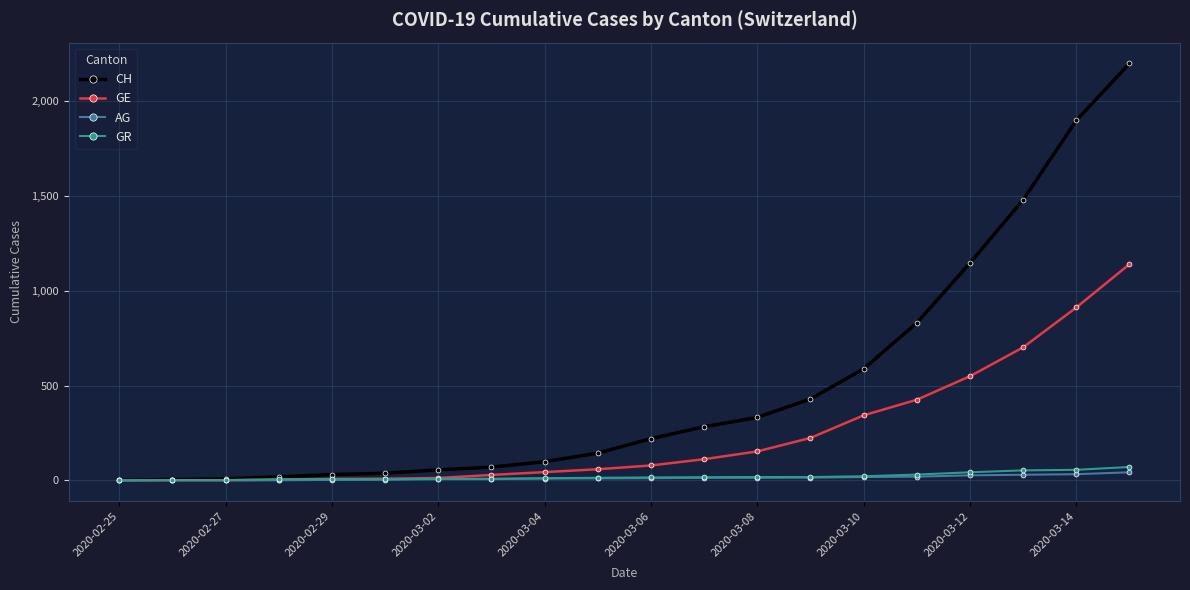

At how many categories does at least one series exceed 1400?

3